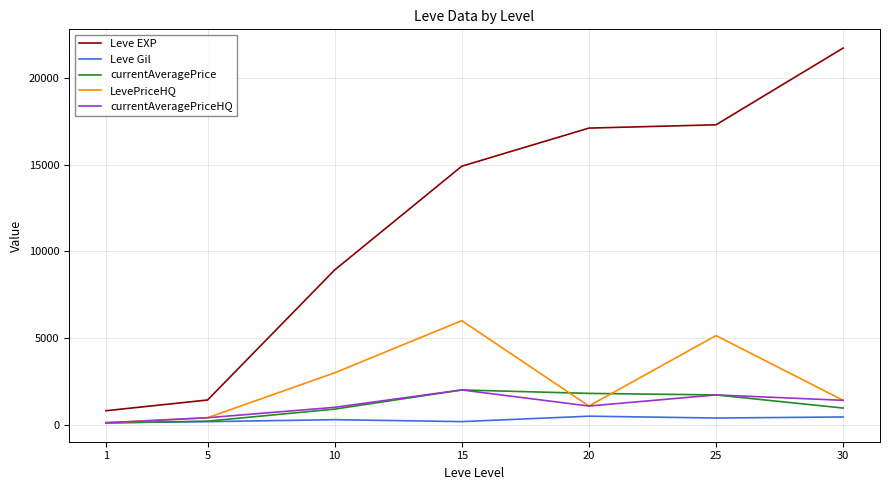

What is the difference between the maximum and minimum values in the Leve EXP series?

20940.0